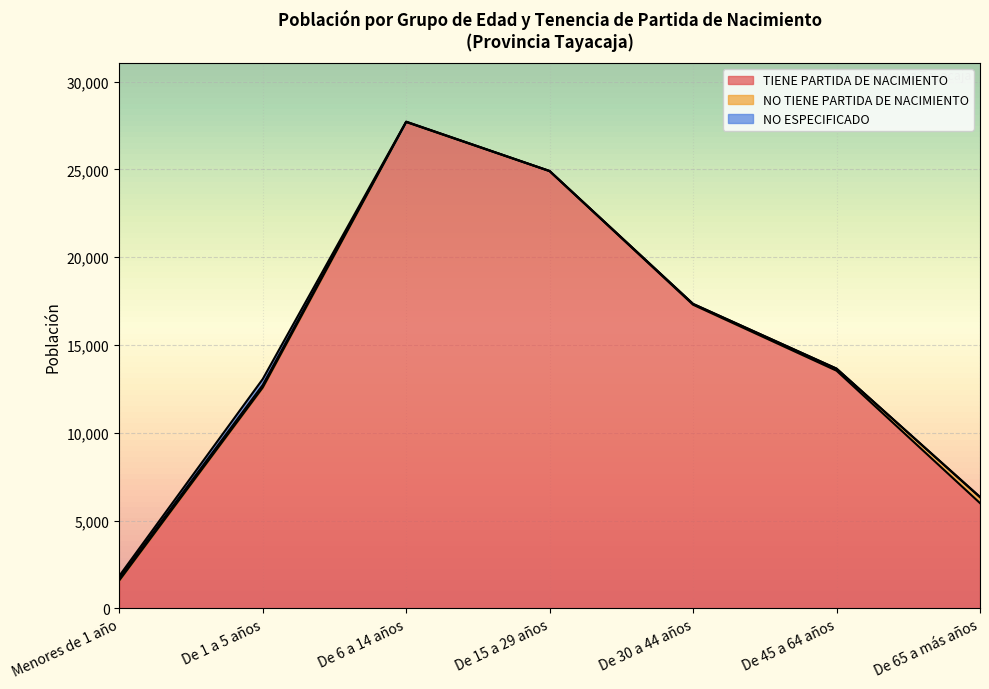

Which series changed the most between Menores de 1 año and De 1 a 5 años?

TIENE PARTIDA DE NACIMIENTO